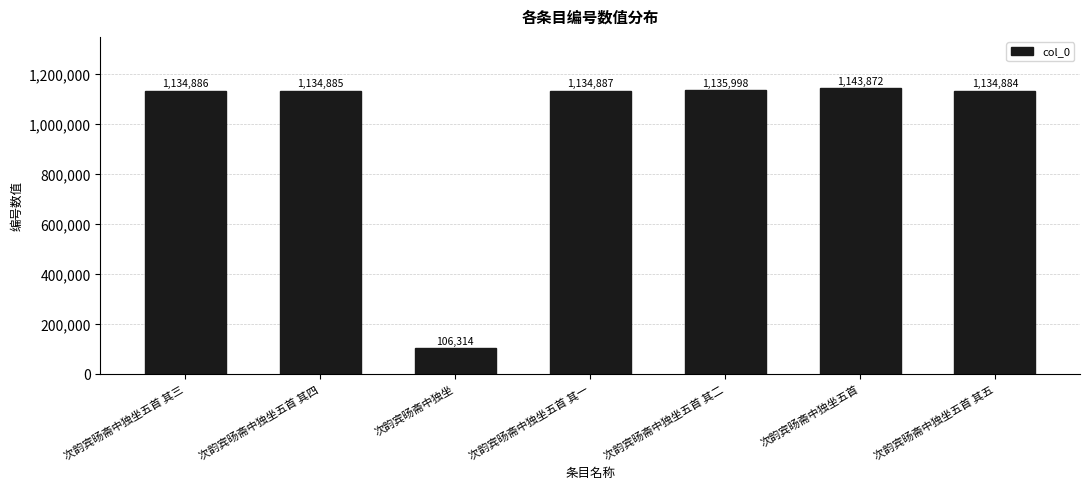

Which category has the lowest value across all series?

次韵宾旸斋中独坐